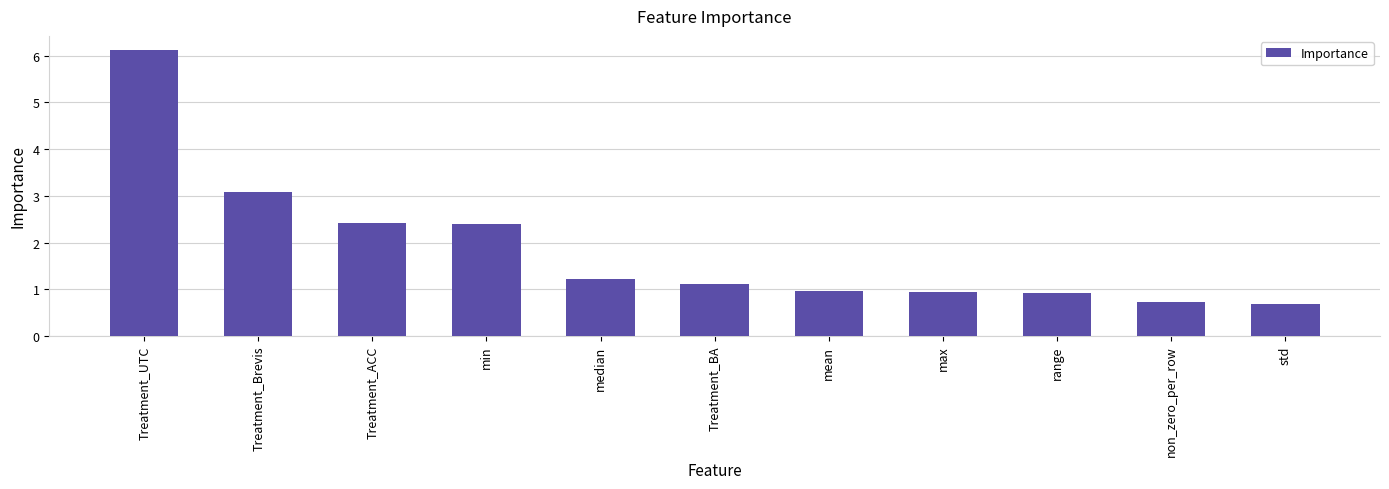

What is the difference between the maximum and minimum values?

5.4